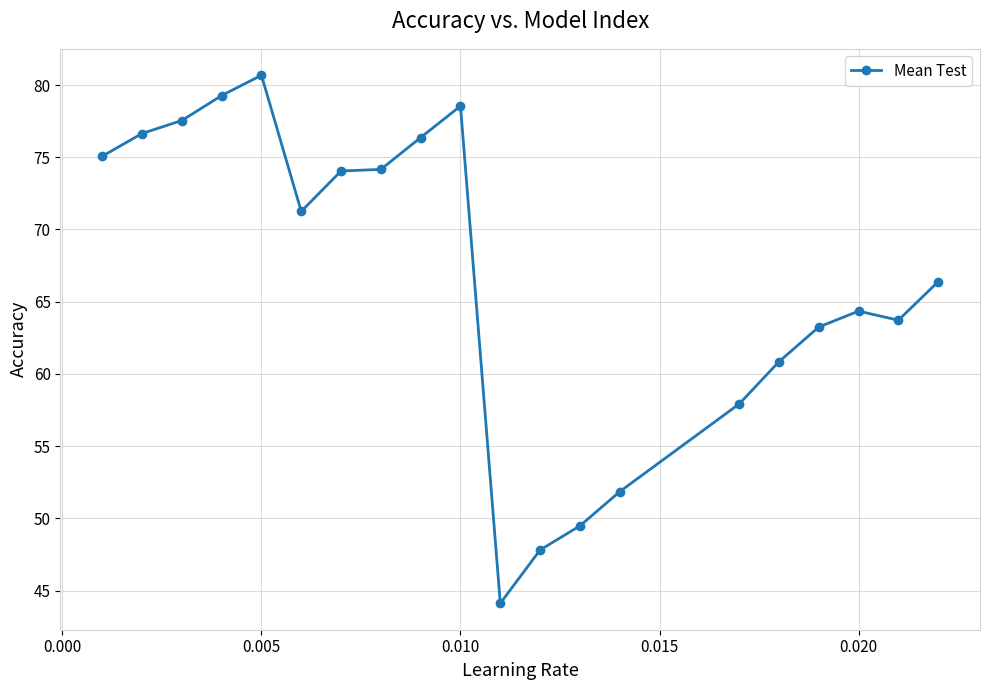

True or false: there are more than 1 points higher than both neighbors.

True